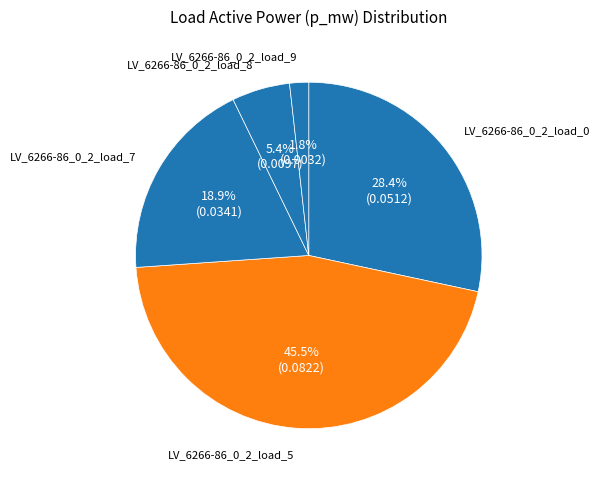

Does any single category account for the majority?

No